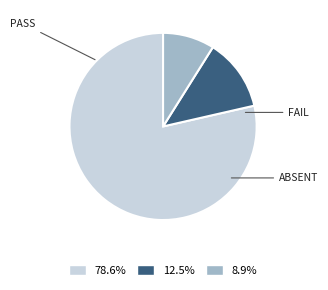

What is the largest slice in the pie chart?

PASS